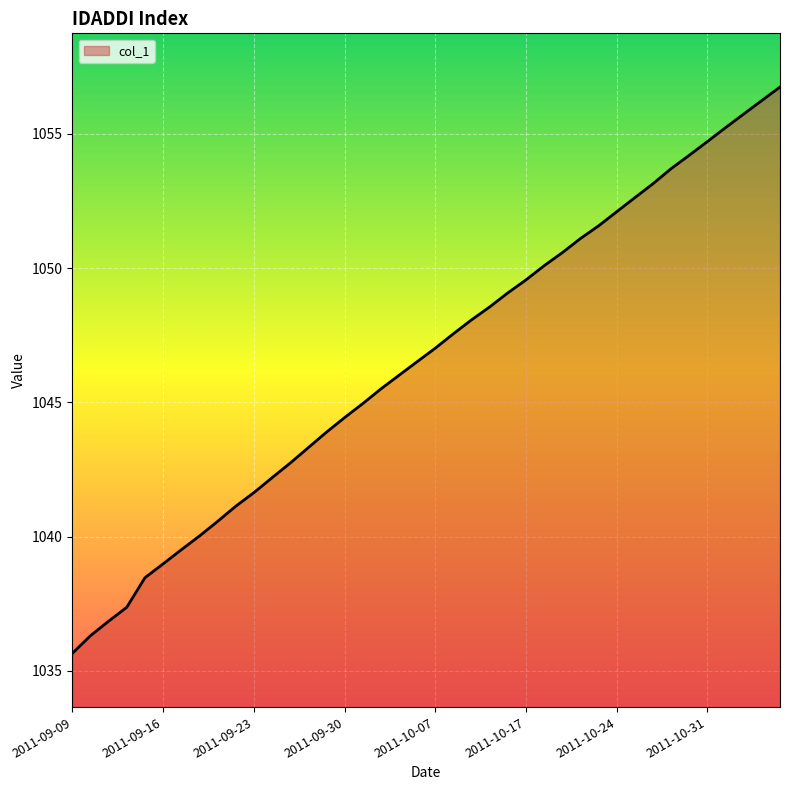

What is the difference between the maximum and minimum values?

21.1